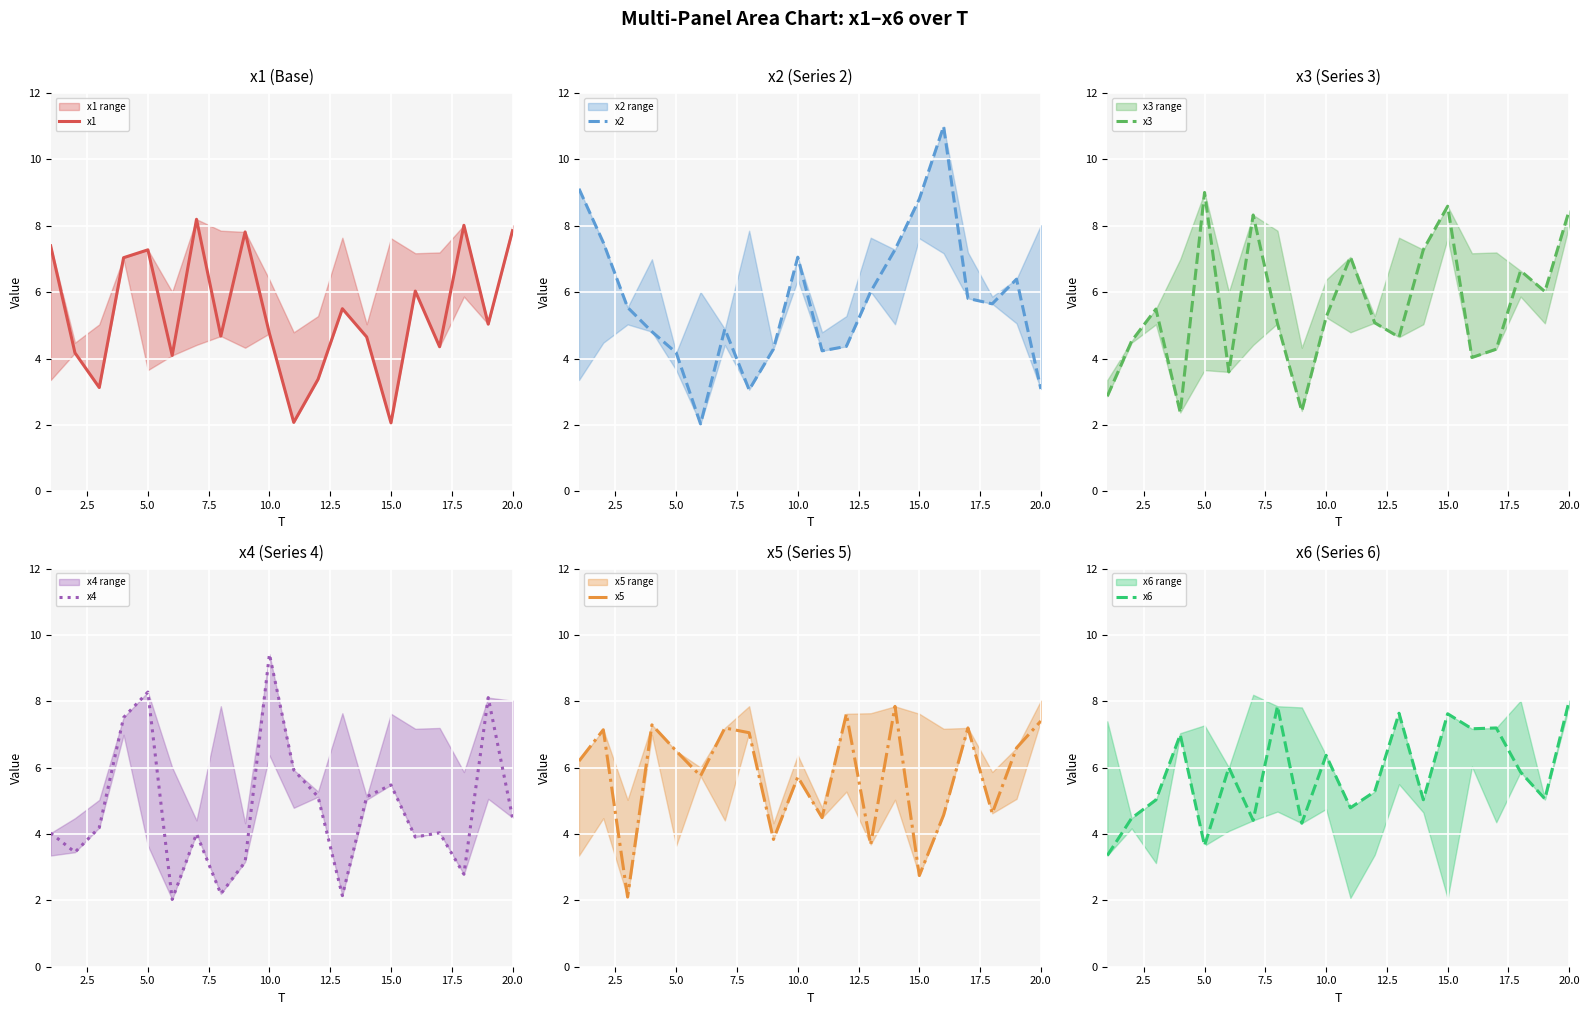

In x6, how many points are lower than both neighbors (excluding endpoints)?

7